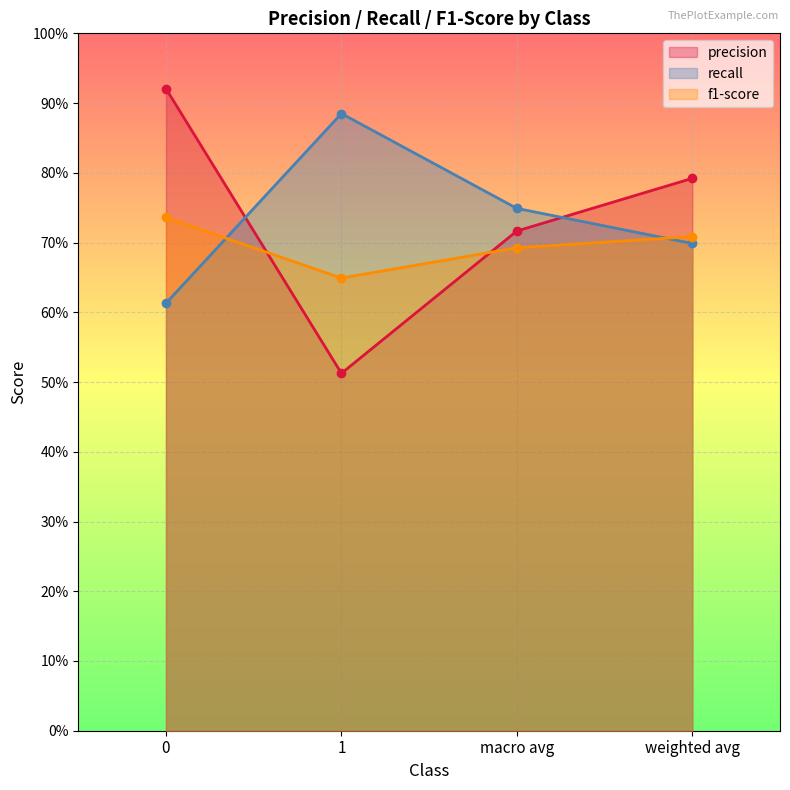

What are all the series names shown in the legend?

precision, recall, f1-score